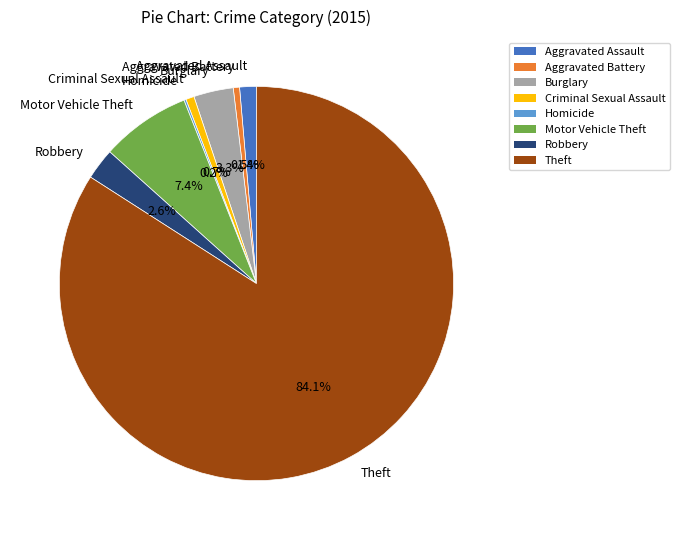

Does any single category account for the majority?

Yes